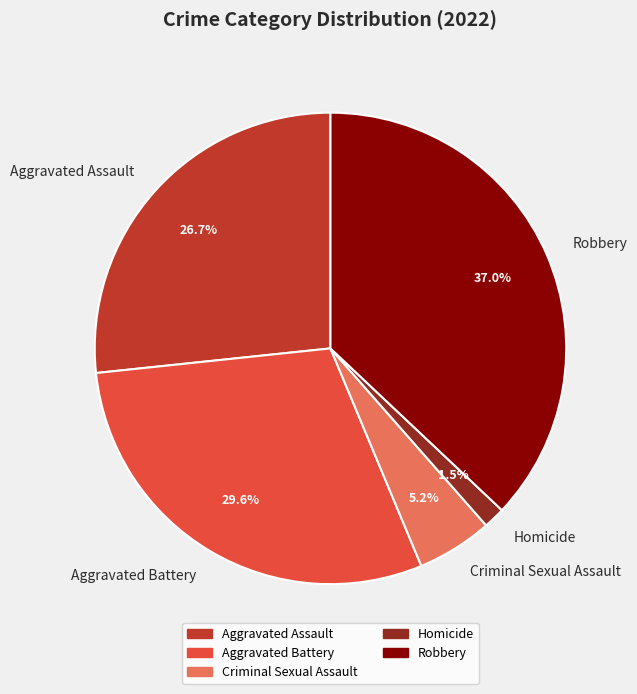

Count the number of slices in the pie.

5